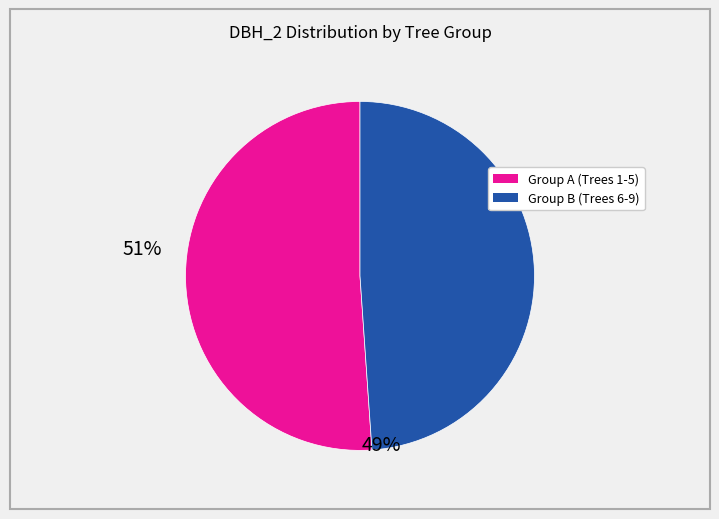

Is there a majority slice in this chart?

Yes